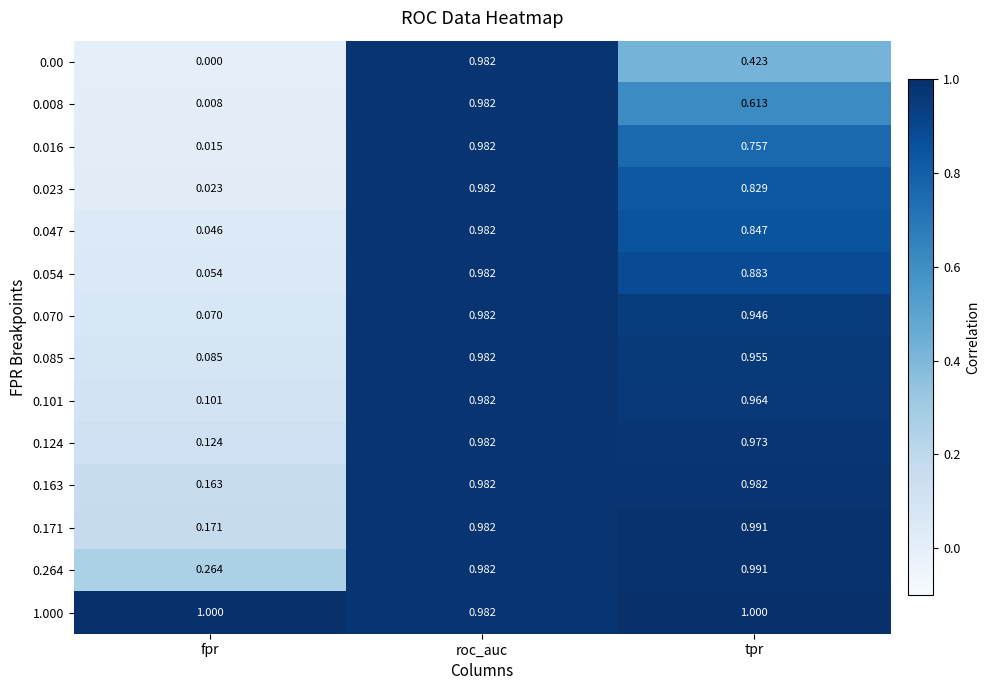

Where is 0.085 nearest to the value 0?

fpr